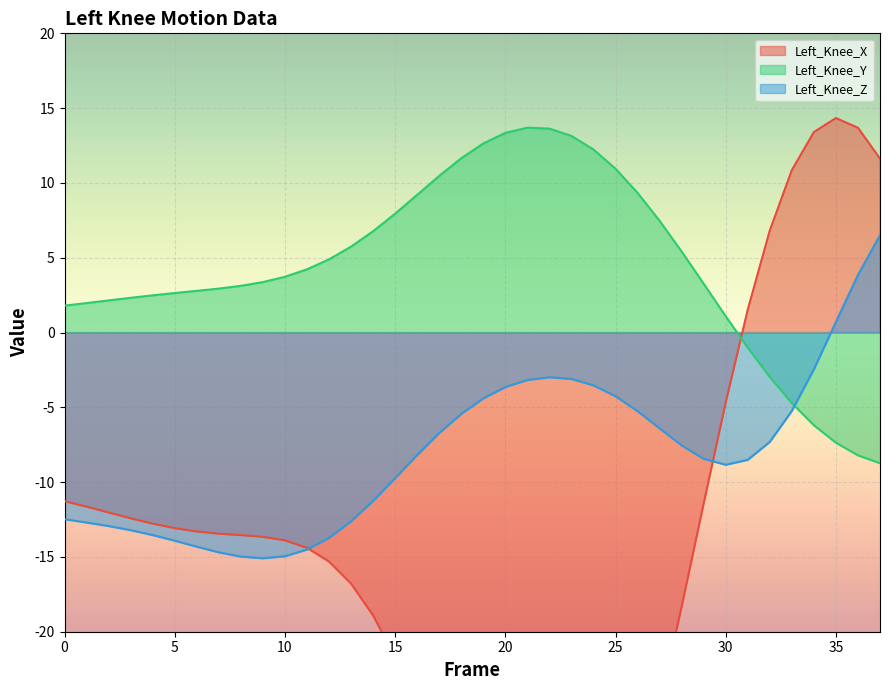

How many data points in Left_Knee_X are above -13?

14